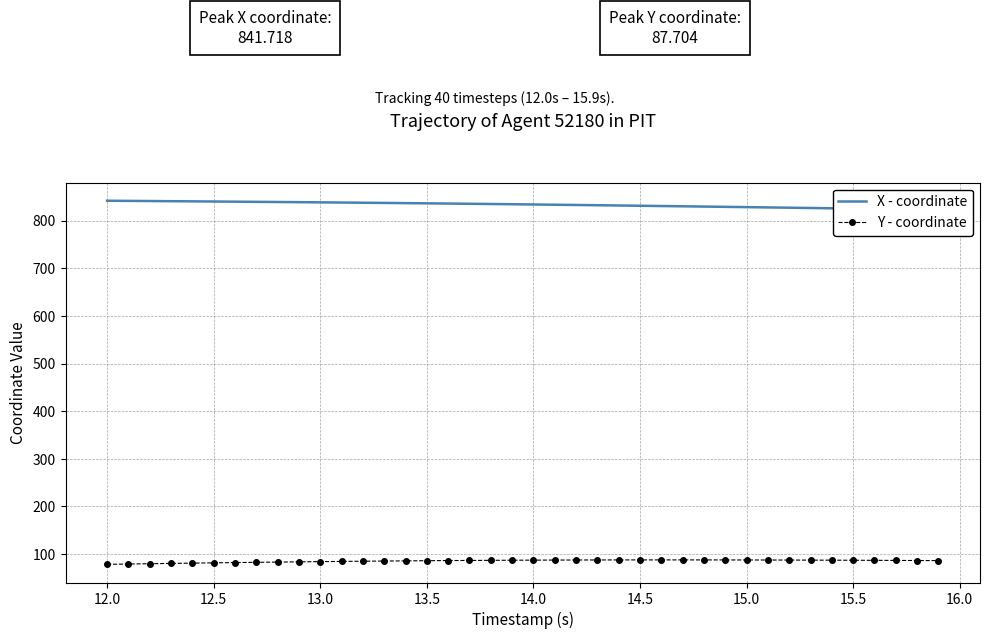

True or false: X - coordinate and Y - coordinate intersect in this chart.

False